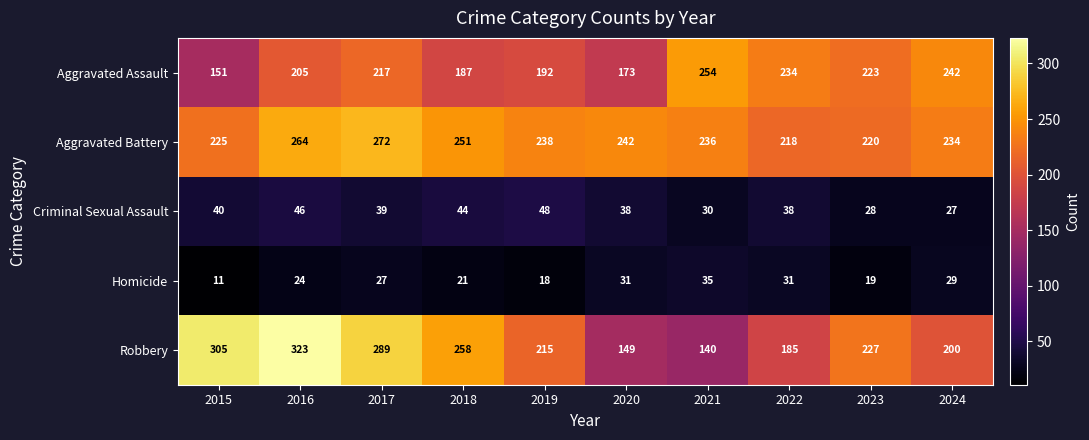

At which category does the chart reach its peak across all series?

2016